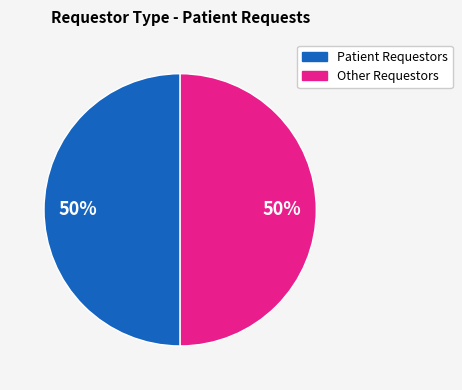

To the nearest percent, what is the average slice percentage?

50%